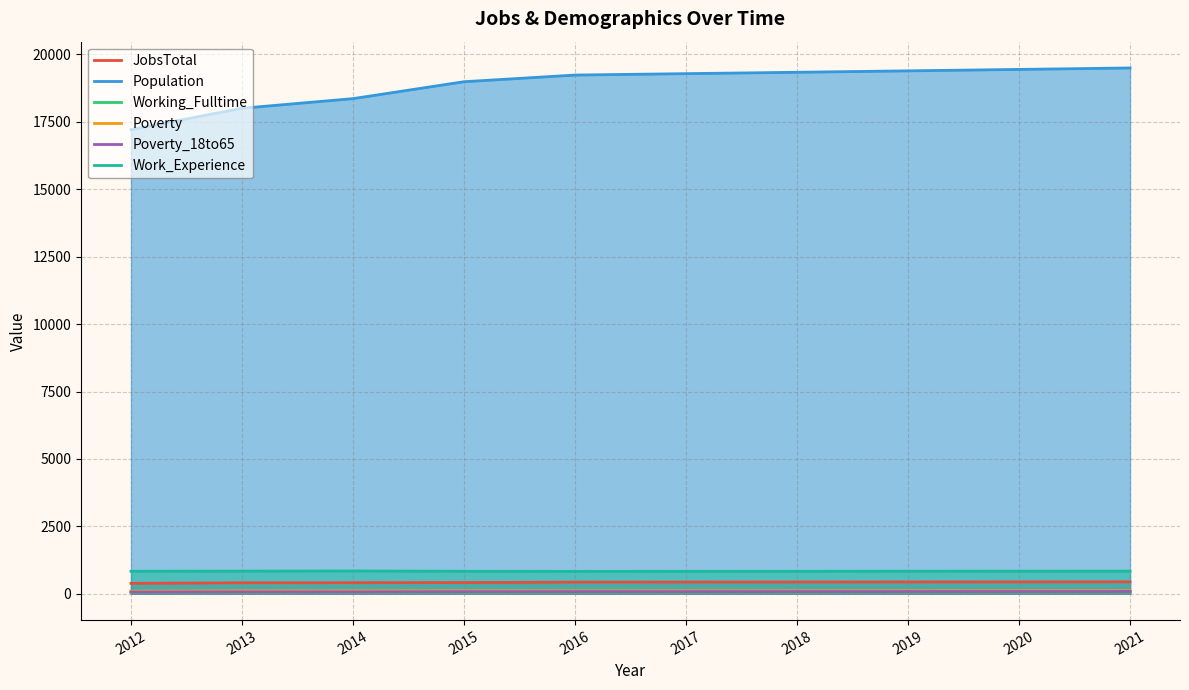

Count the number of data series in this chart.

6